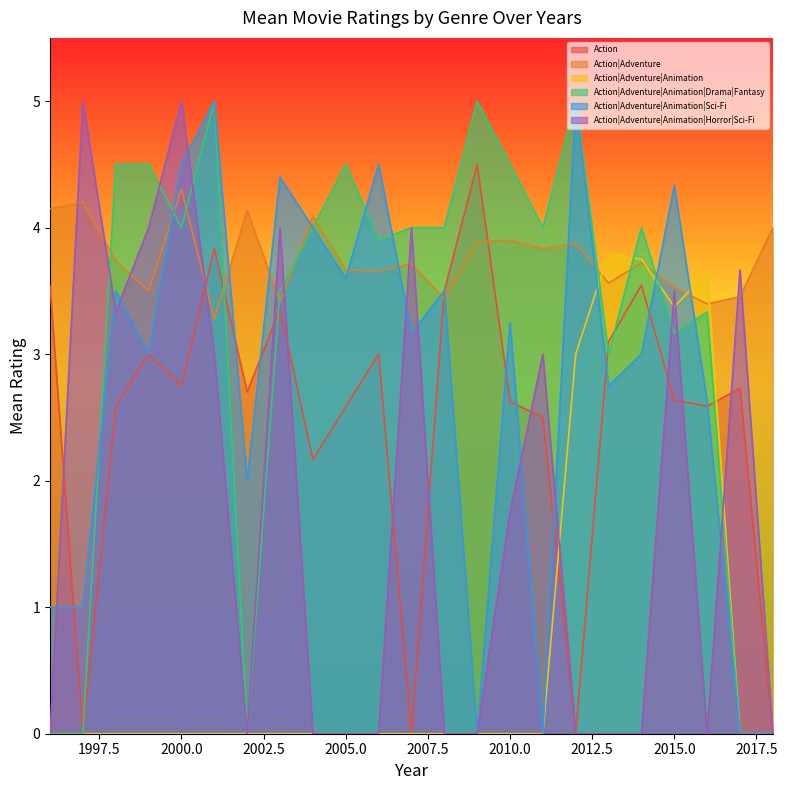

Count the number of data series in this chart.

6